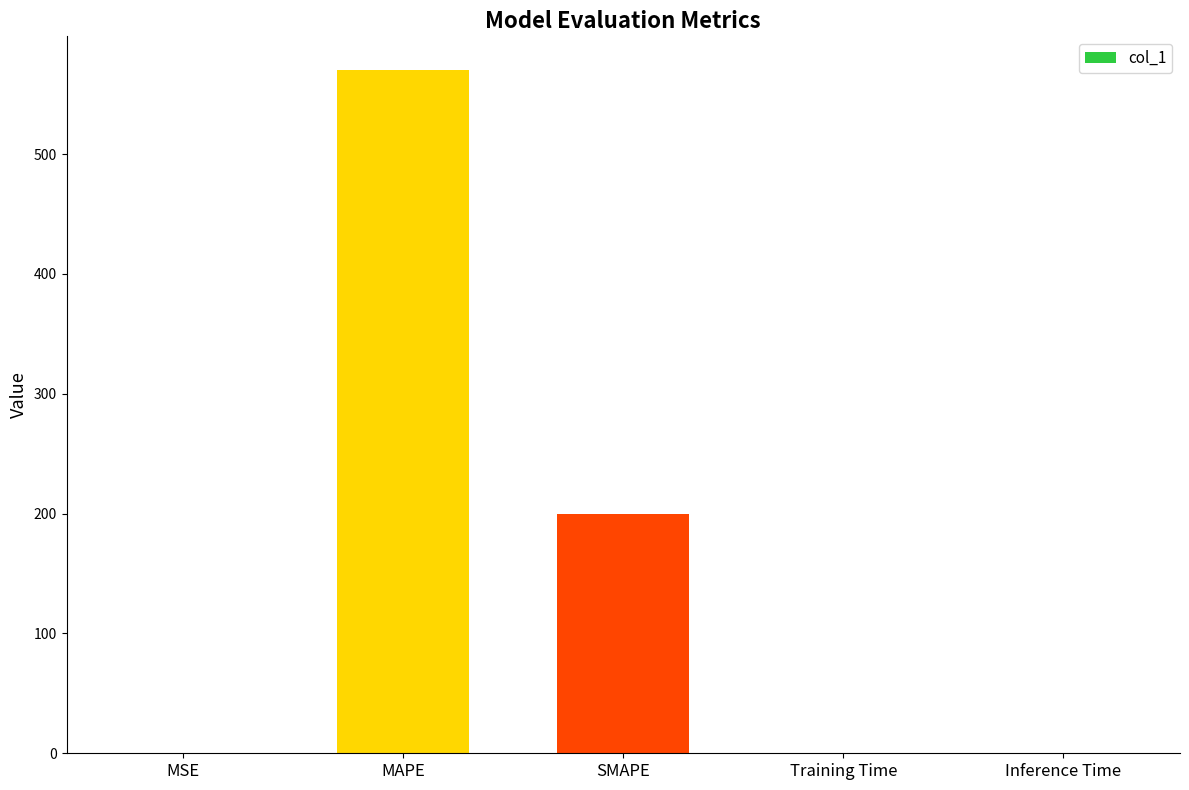

What is the approximate value at MAPE?

569.8